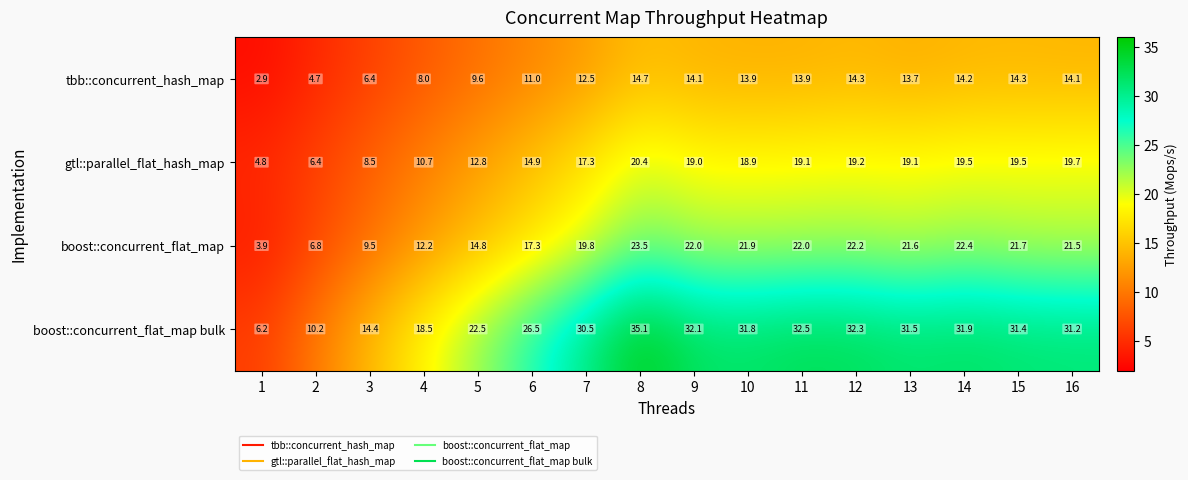

Rank the series at 4 from lowest to highest value.

tbb::concurrent_hash_map, gtl::parallel_flat_hash_map, boost::concurrent_flat_map, boost::concurrent_flat_map bulk